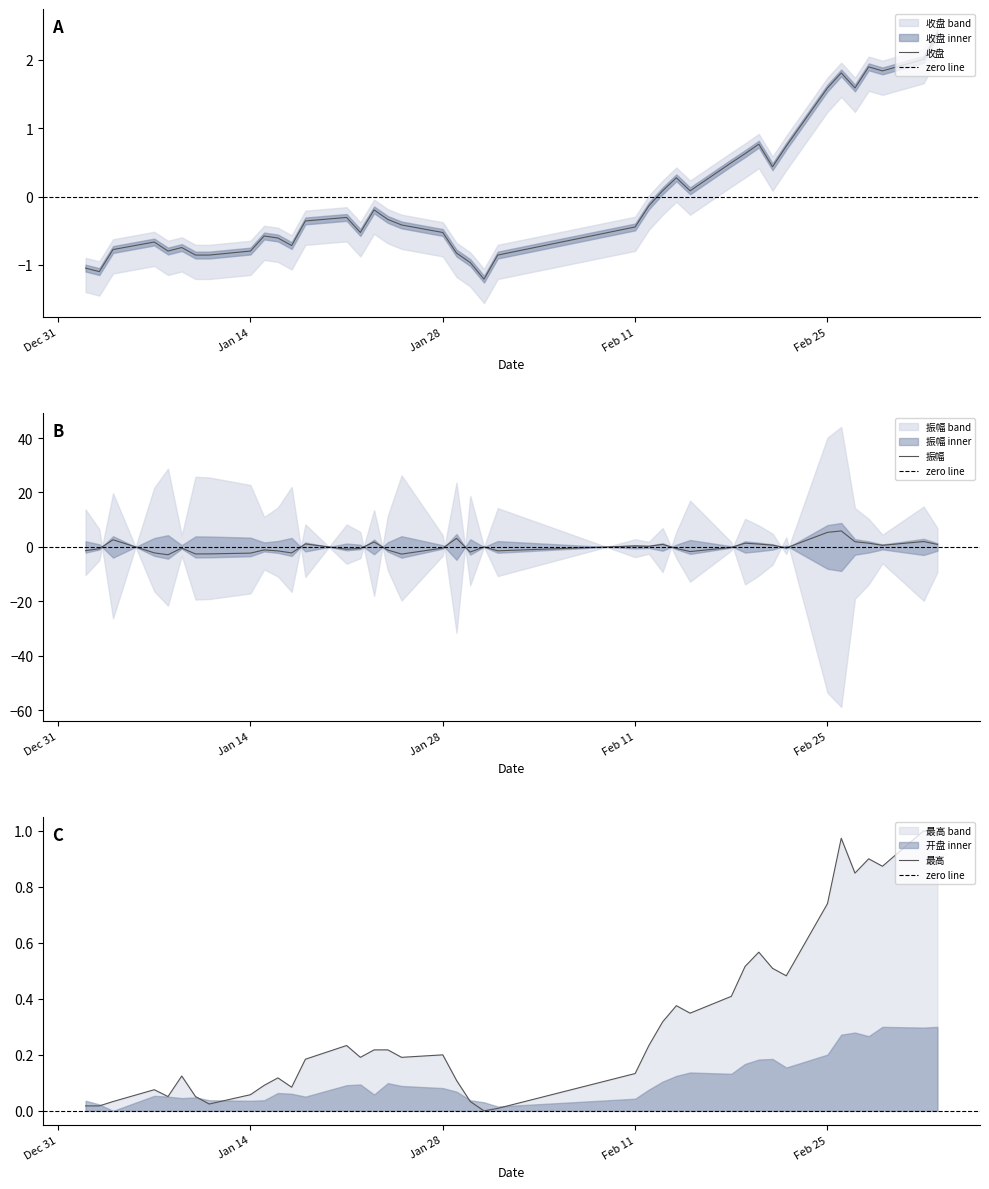

What is the value of the 振幅 point at the 17th from the left?

-1.2